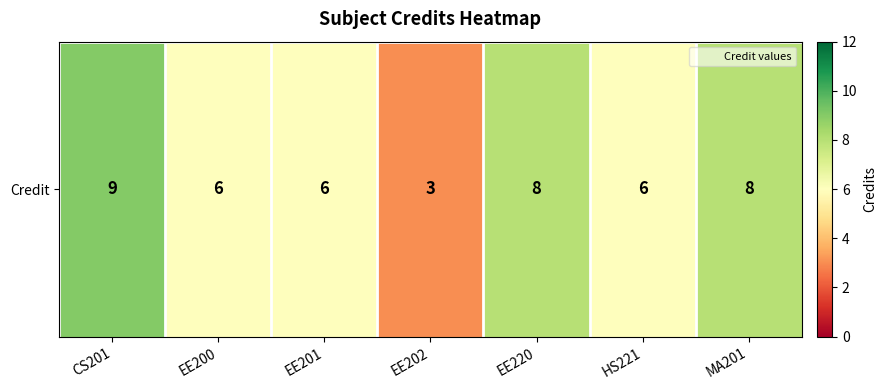

Is it true that the value at EE202 is 3?

True